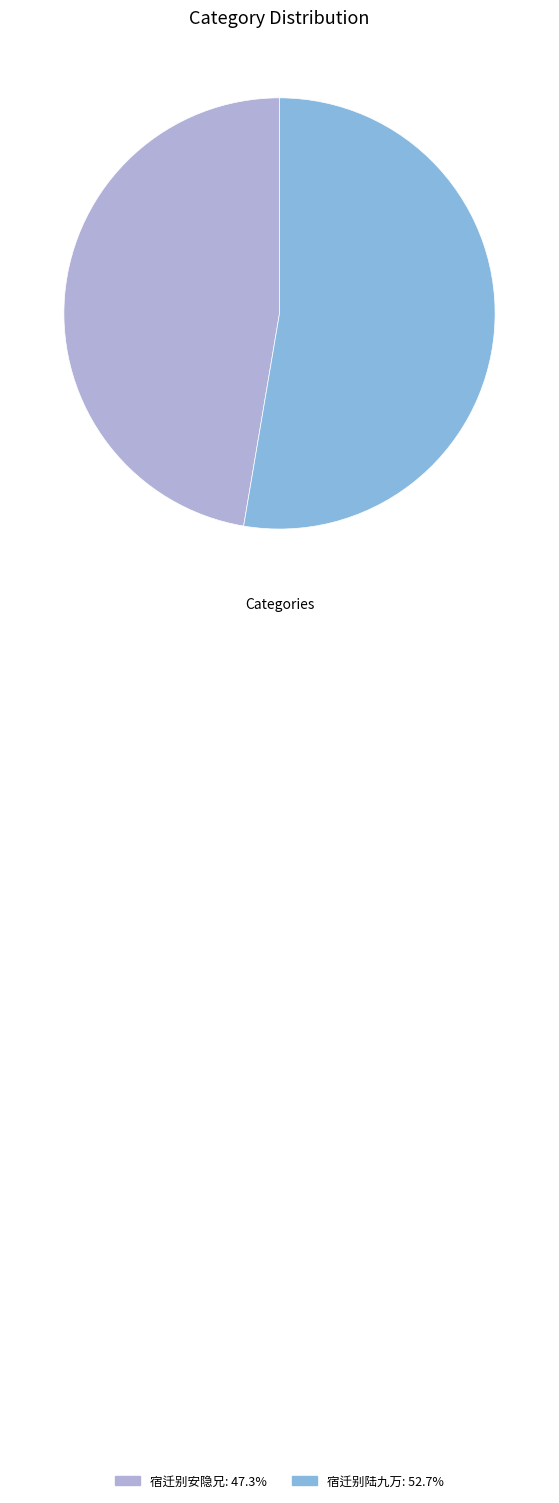

What is the largest slice in the pie chart?

宿迁别陆九万